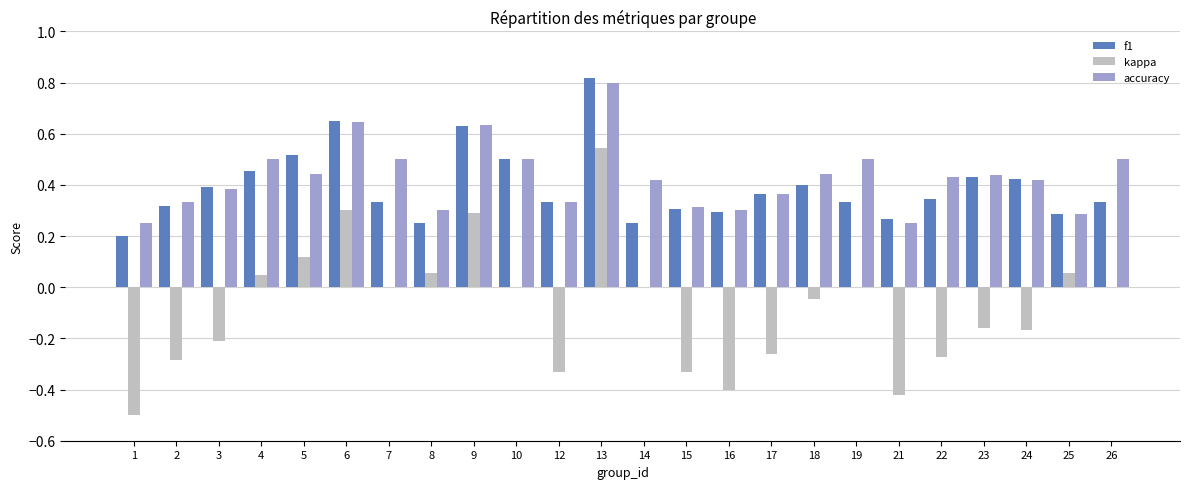

Is it true that f1 equals 0.3 at 7?

True